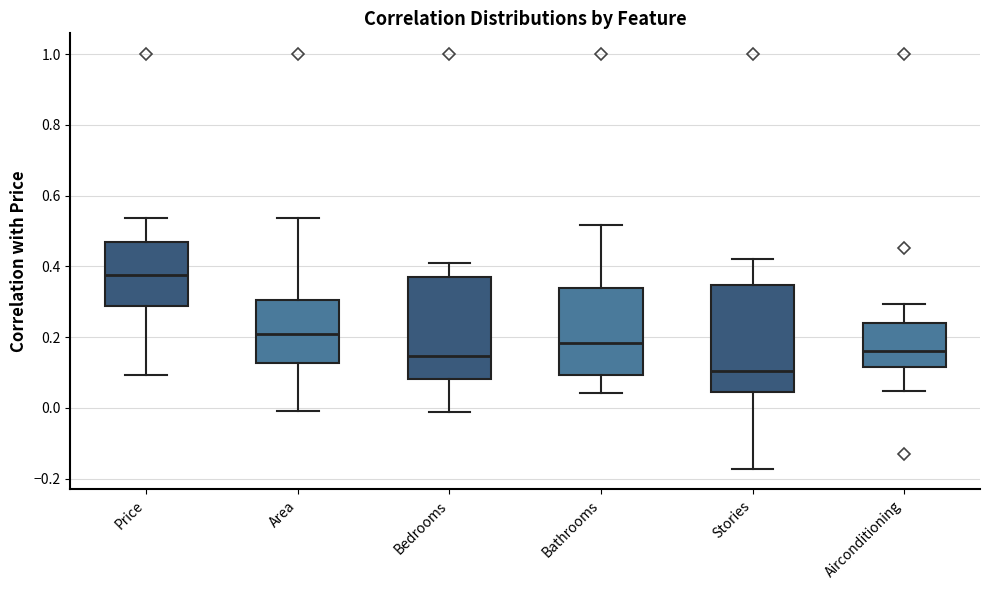

Which box has the lowest median line?

Stories